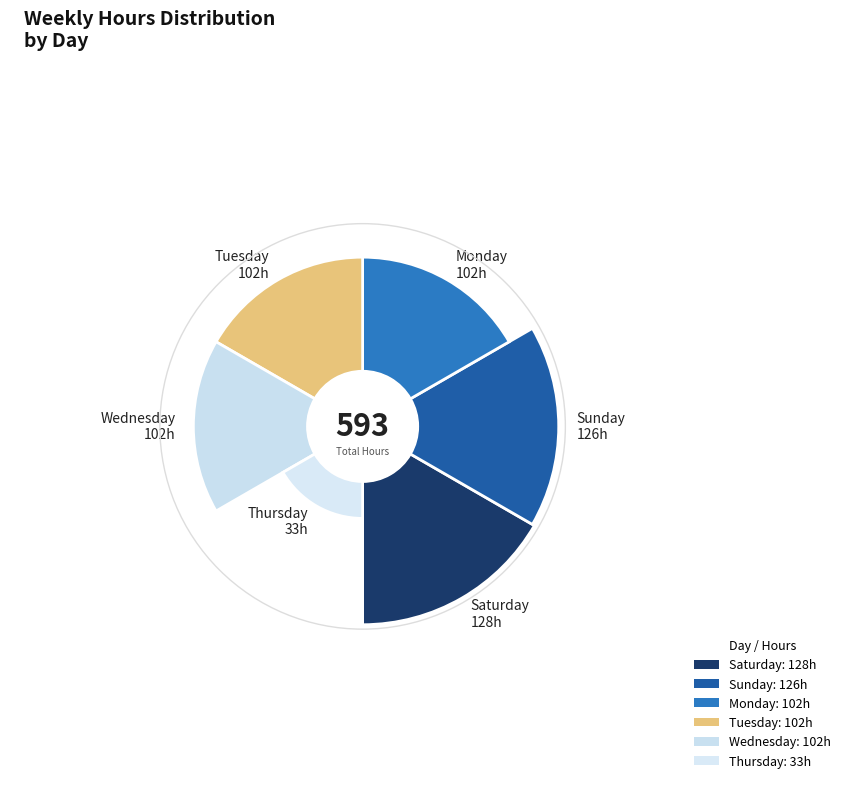

What portion of the pie excludes Thursday?

94.4%